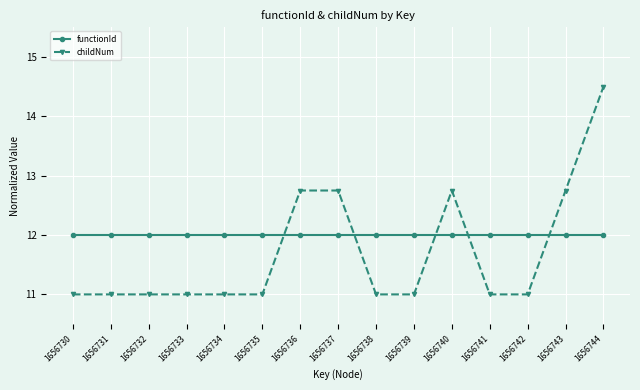

Which series changed the most between 1656735 and 1656737?

childNum